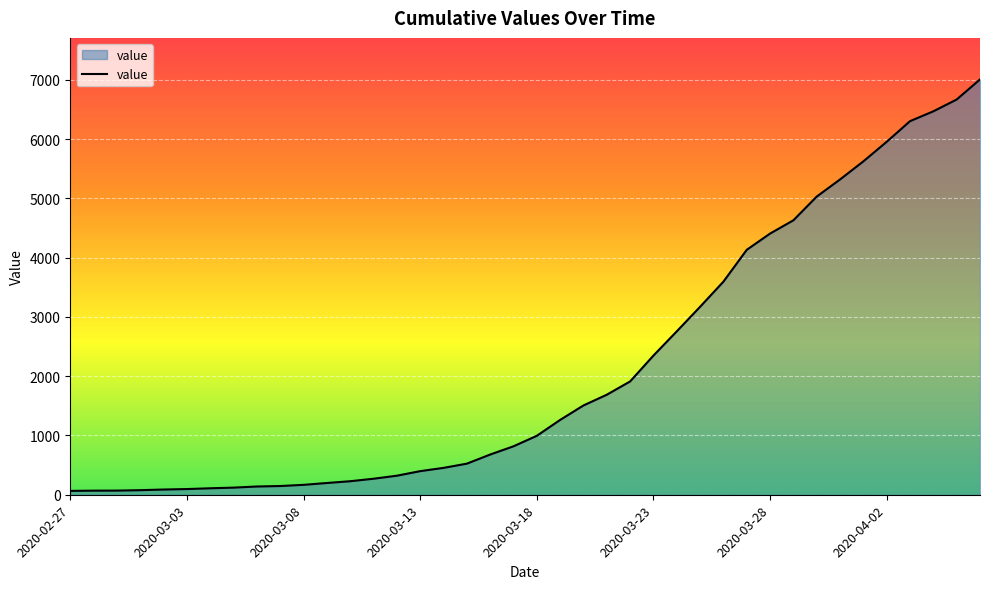

What is the maximum value shown in the chart?

7005